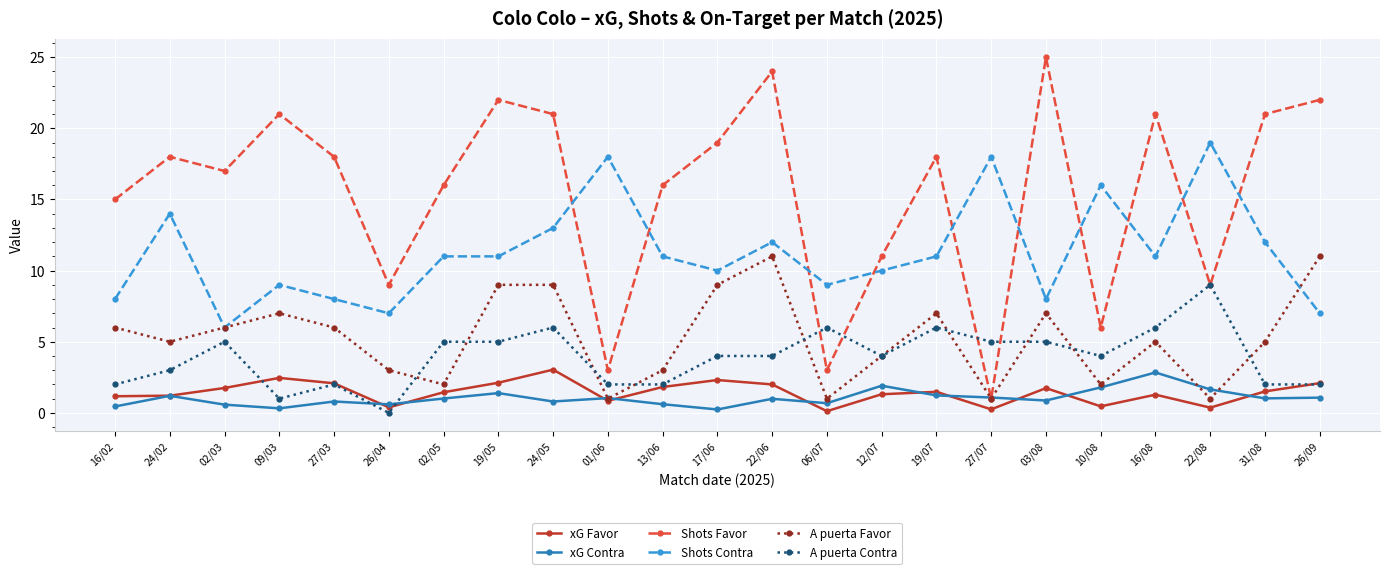

What position from the right is 27/03?

19